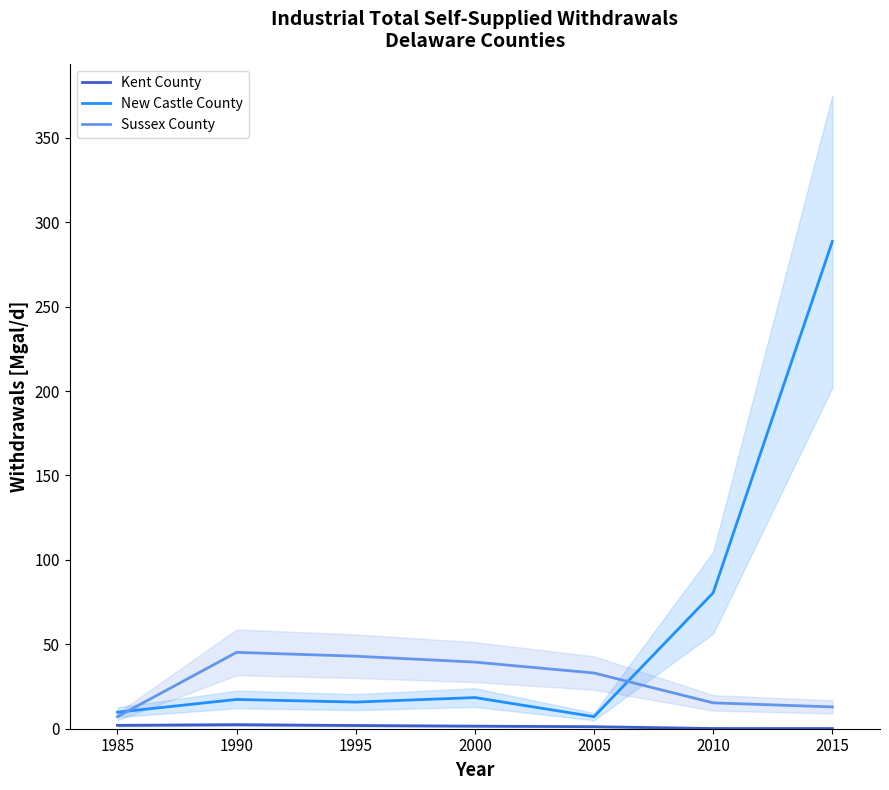

Is this an area chart (filled region under the line)?

No